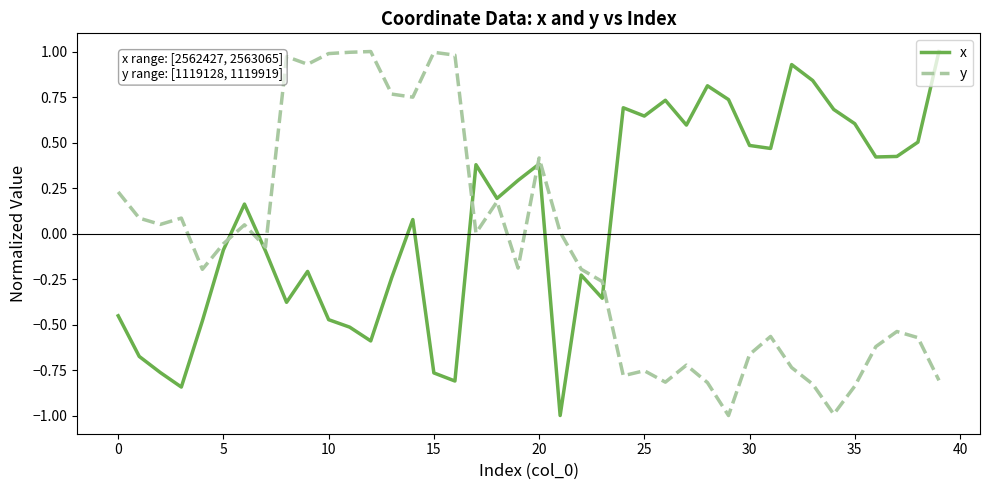

Which series has the largest total across all categories?

x